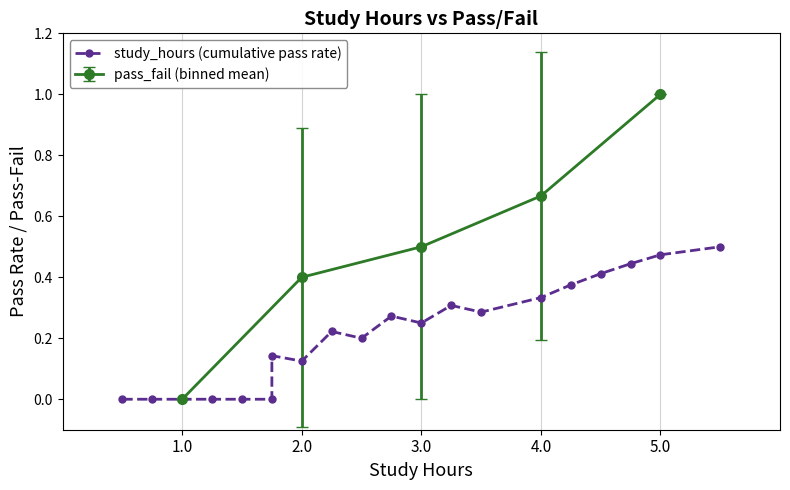

What is the difference between the second highest and second lowest values?

0.5